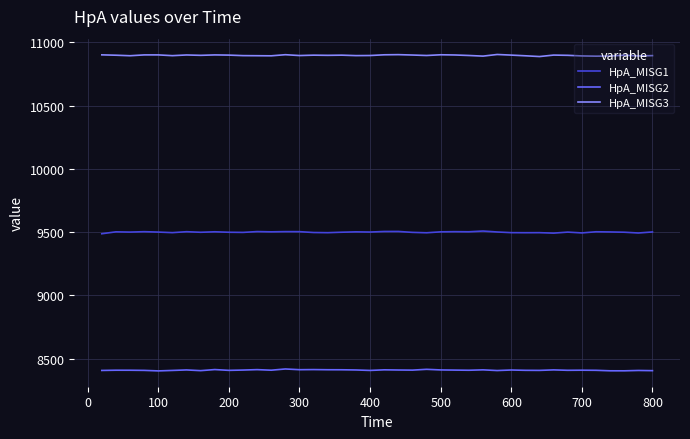

Which series has the largest total across all categories?

HpA_MISG3